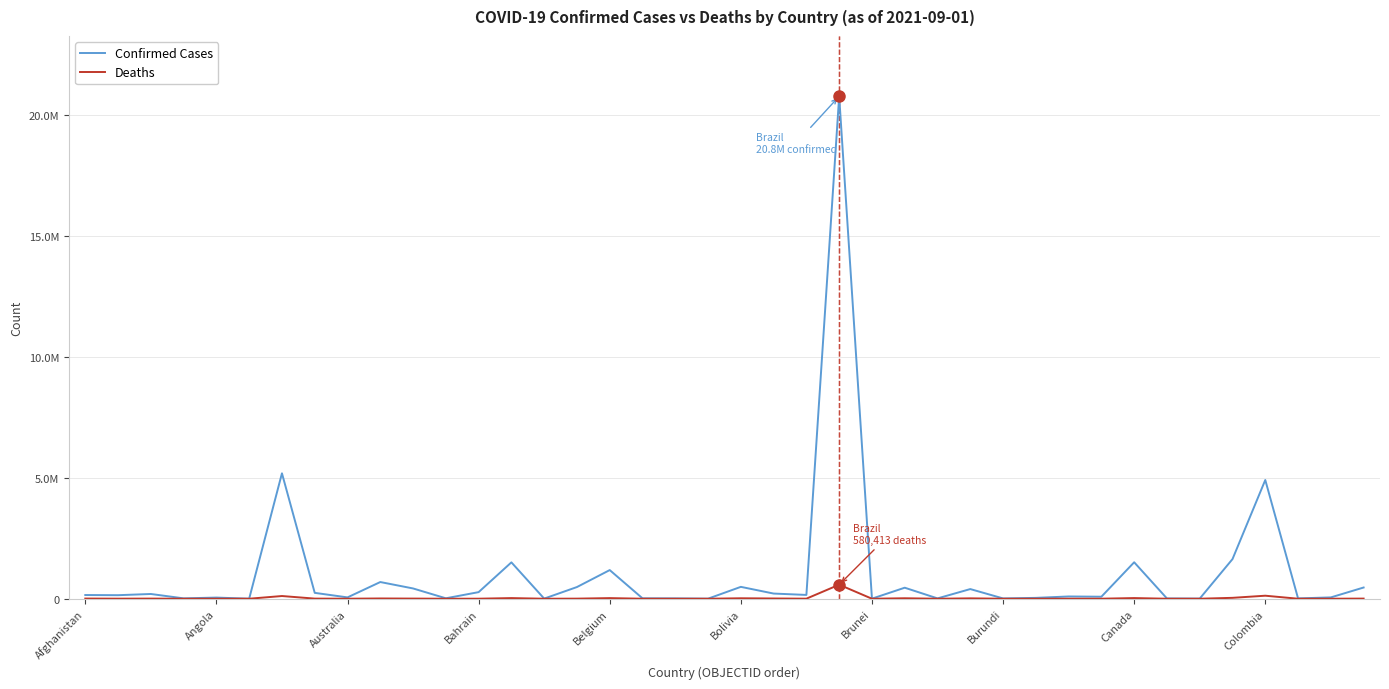

What is the value of the Deaths point at the 7th from the left?

111812